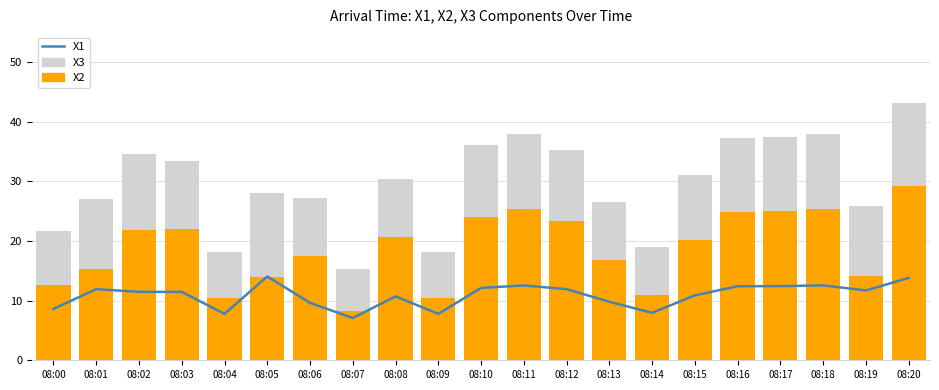

What is the approximate value of X1 at 08:02?

11.5